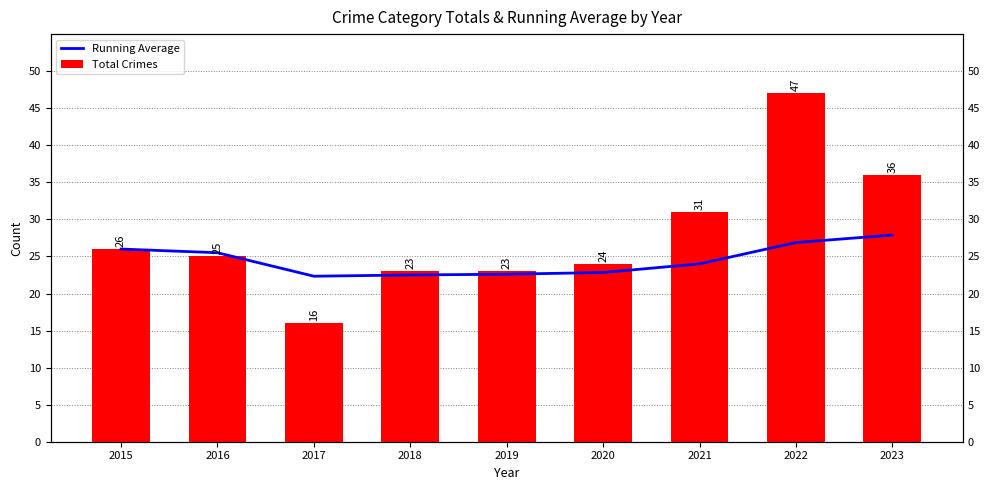

What is the sum of all Running Average values?

220.5